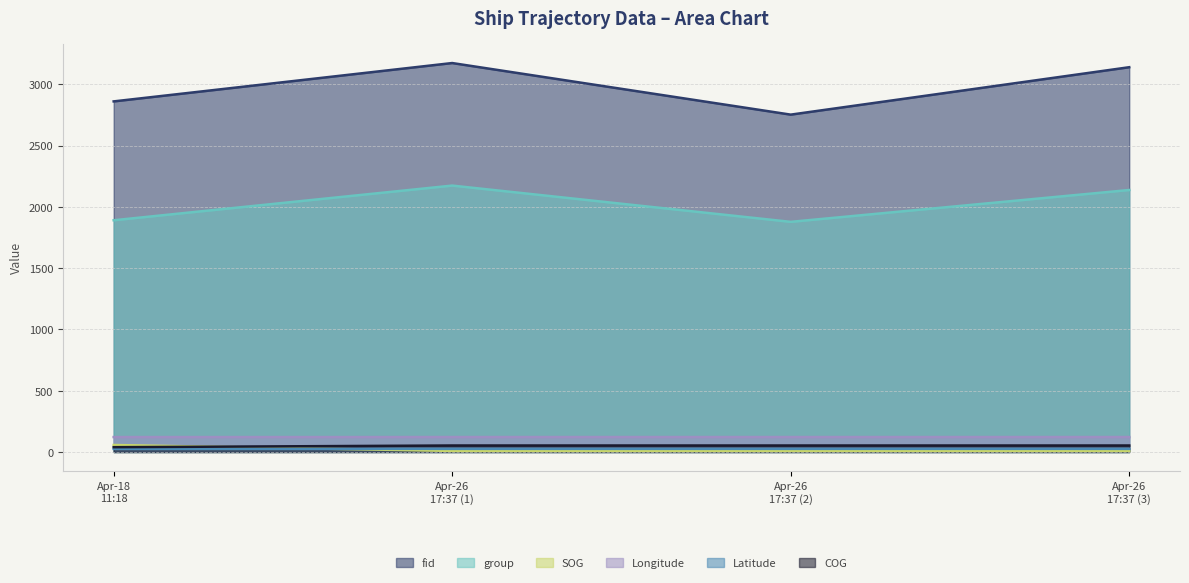

Where is fid nearest to the value 2963?

Apr-18
11:18